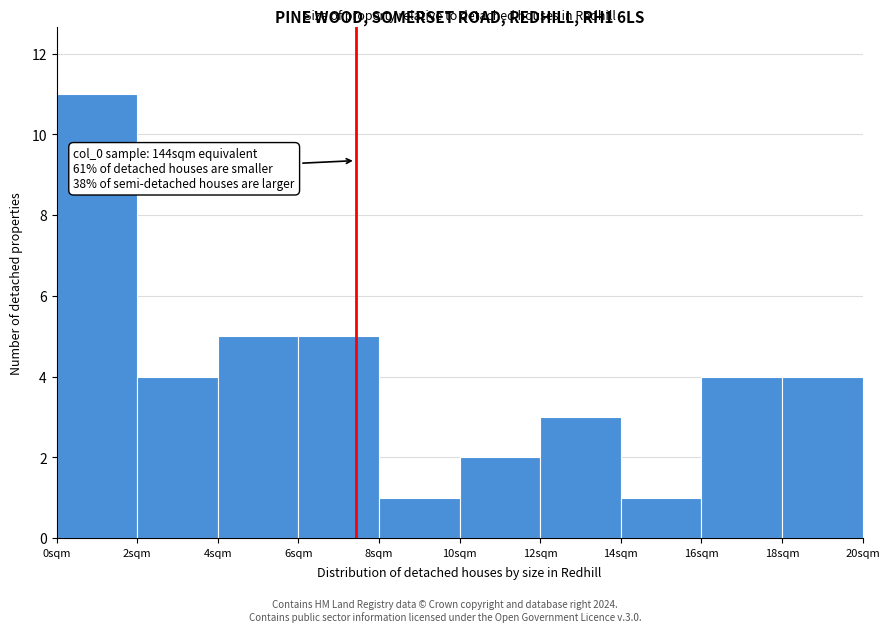

Which range on the x-axis has the tallest bar?

0 to 2